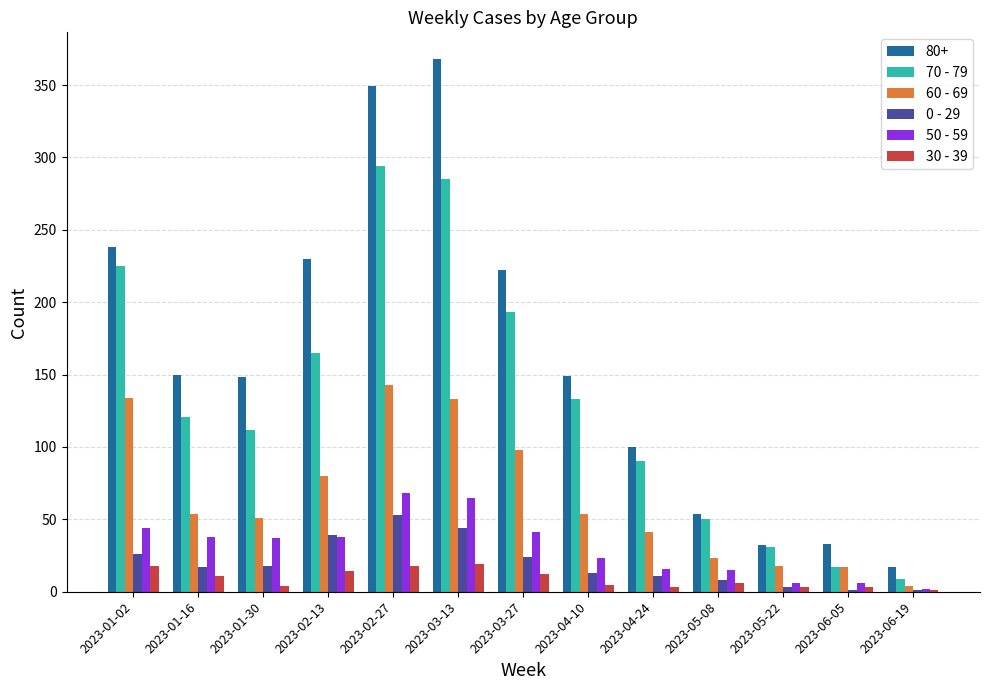

What is the greatest value displayed?

368